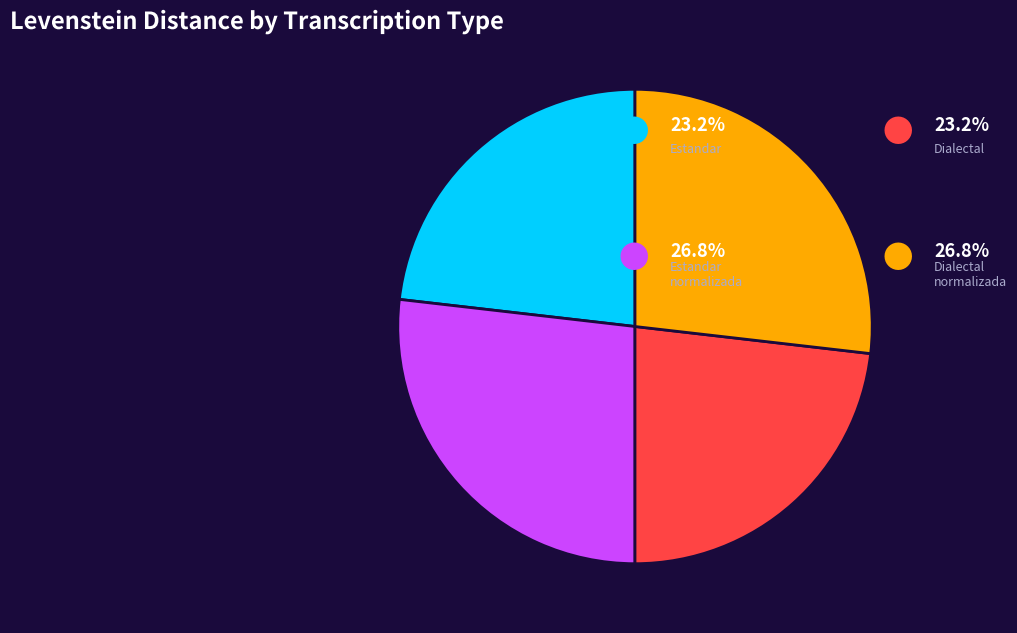

How many segments does this pie chart have?

4